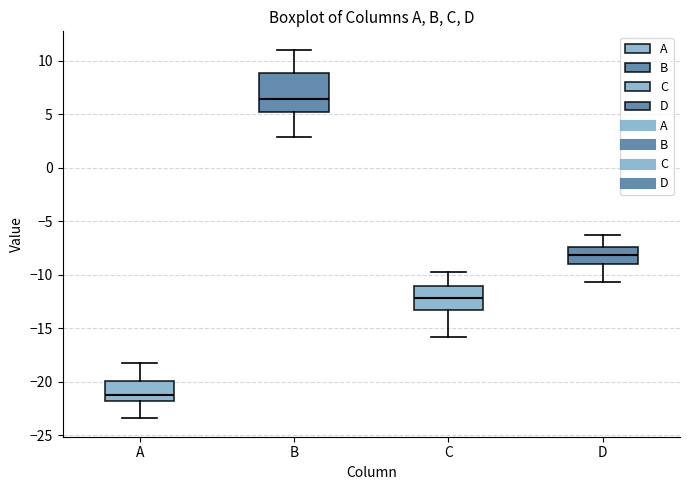

Which box's median line is the lowest?

A